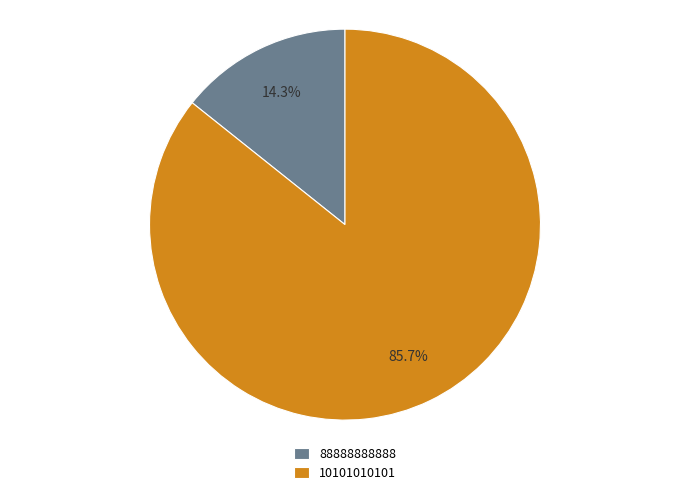

Rank the categories by value from highest to lowest.

10101010101, 88888888888